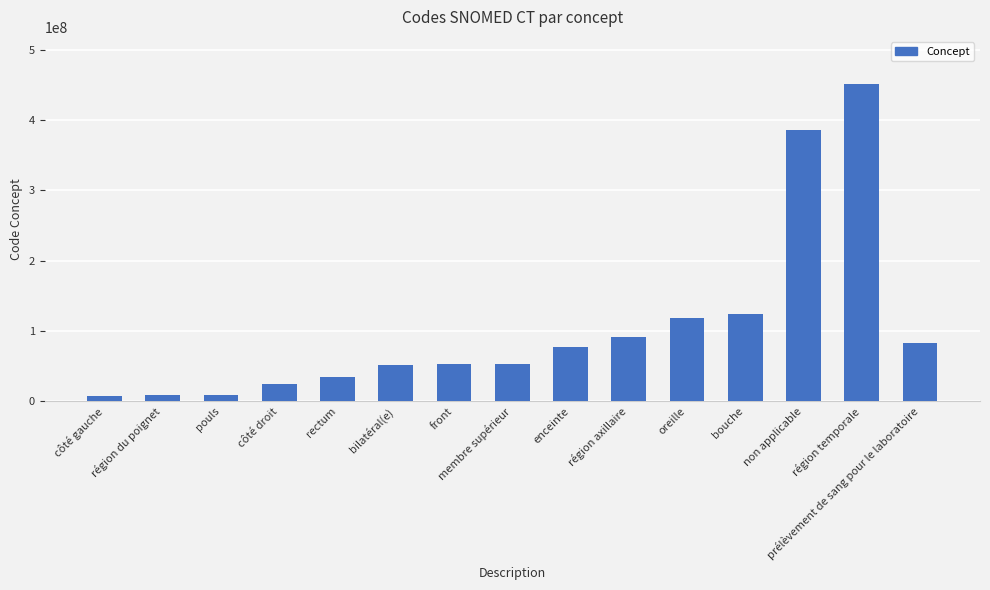

Which category has the highest value across all series?

région temporale